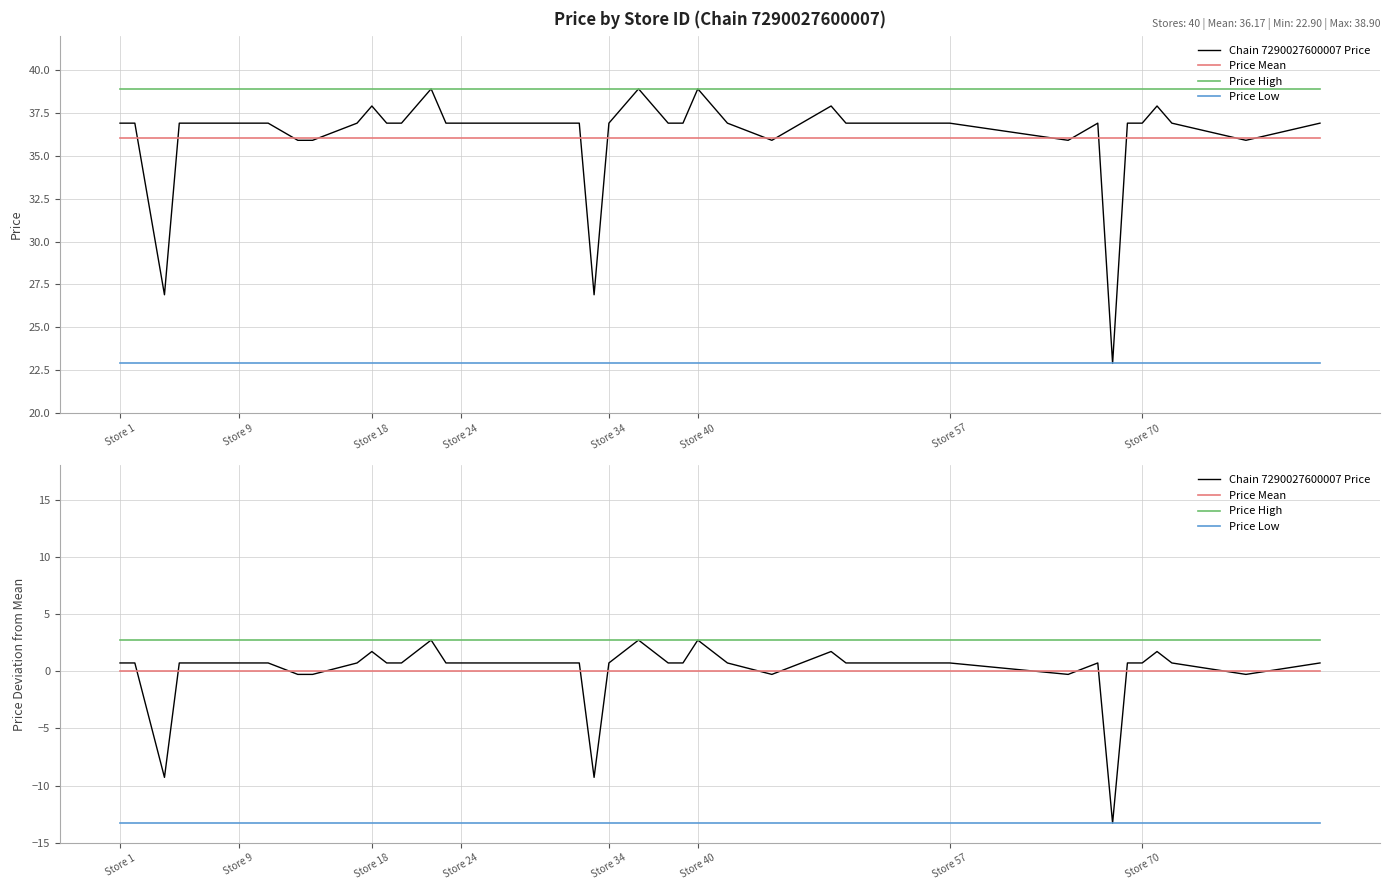

List the series in order of their peak value, lowest first.

Price Low, Price Mean, Chain 7290027600007 Price, Price High